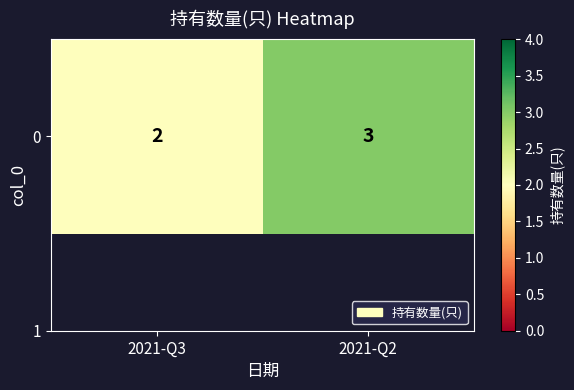

Which category has the lowest value across all series?

2021-Q3